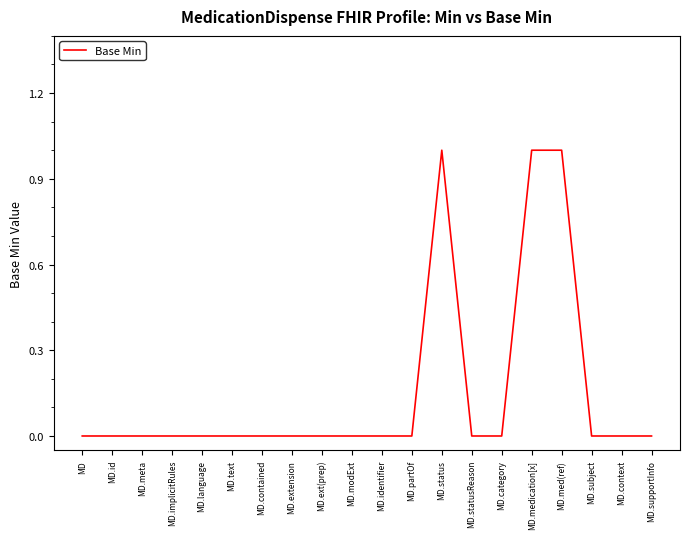

Between MD.language and MD.status, which is larger?

MD.status